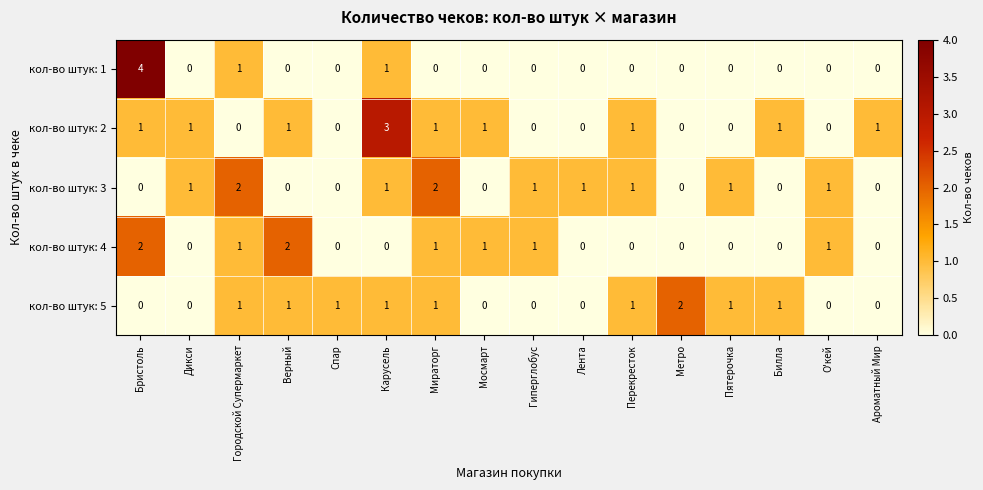

What is the total value across all series at Перекресток?

3